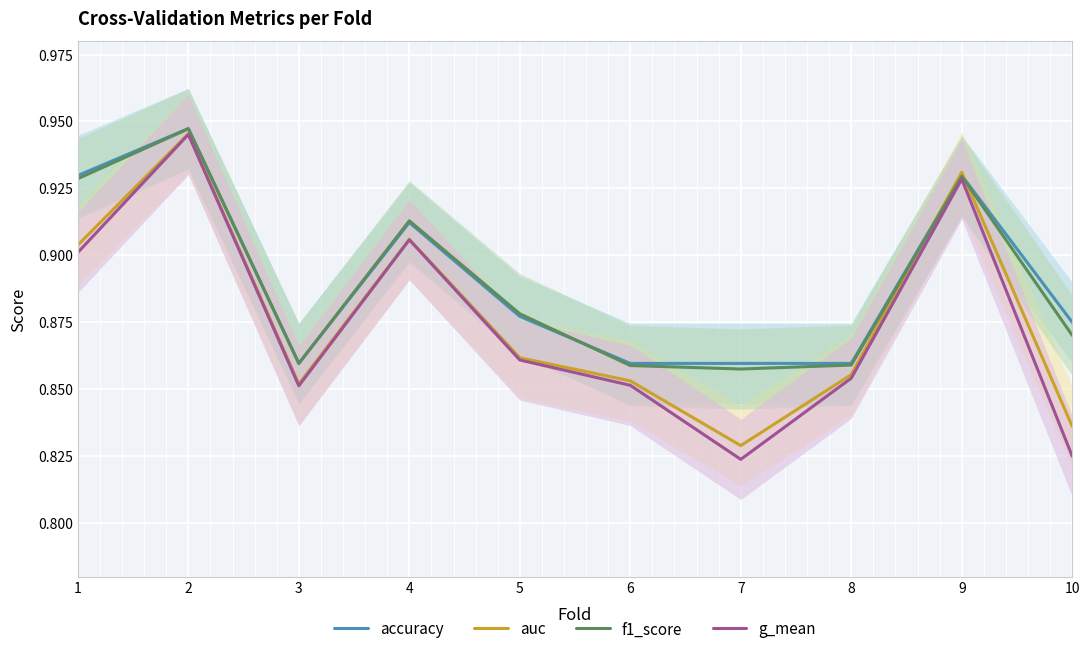

Does the chart display data point markers on the line(s)?

No